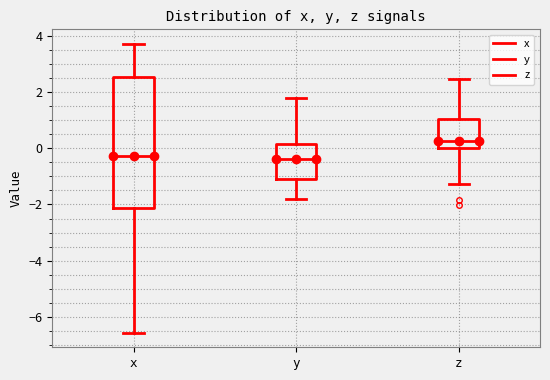

Which box is the tallest, from its lower edge to its upper edge?

x